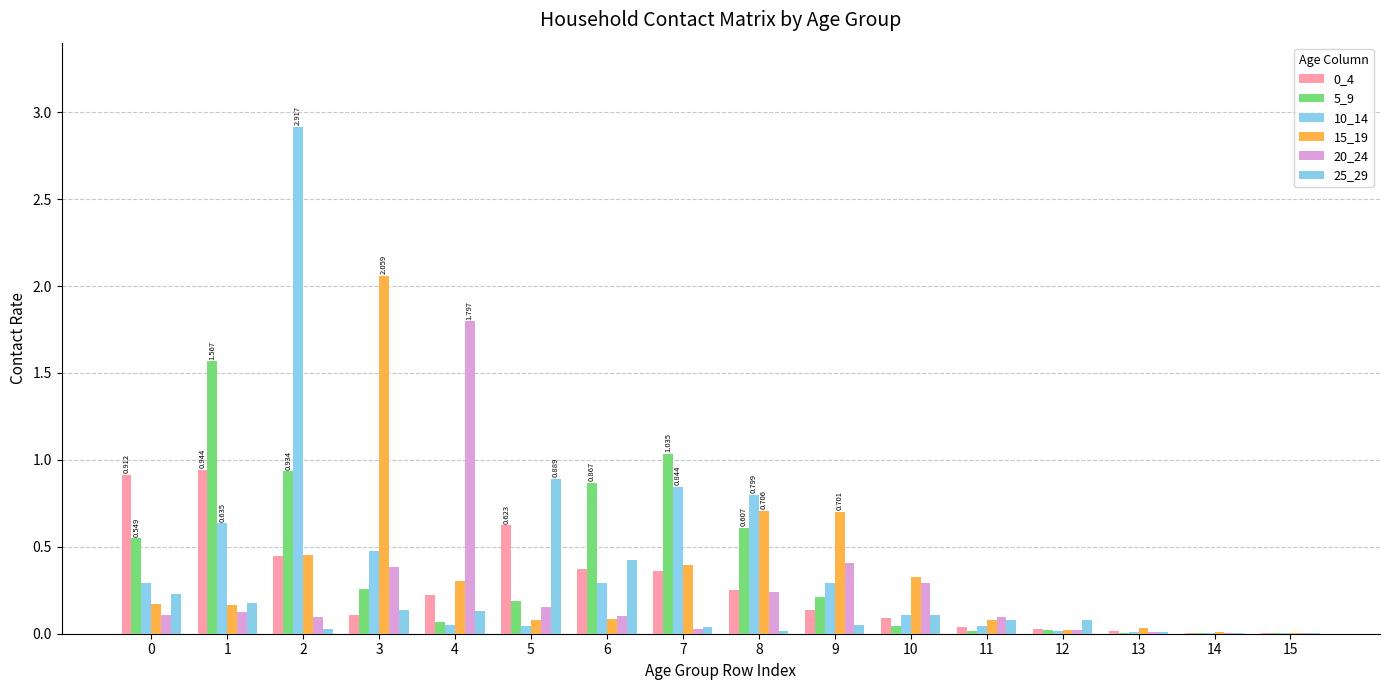

How many groups of bars are there?

16